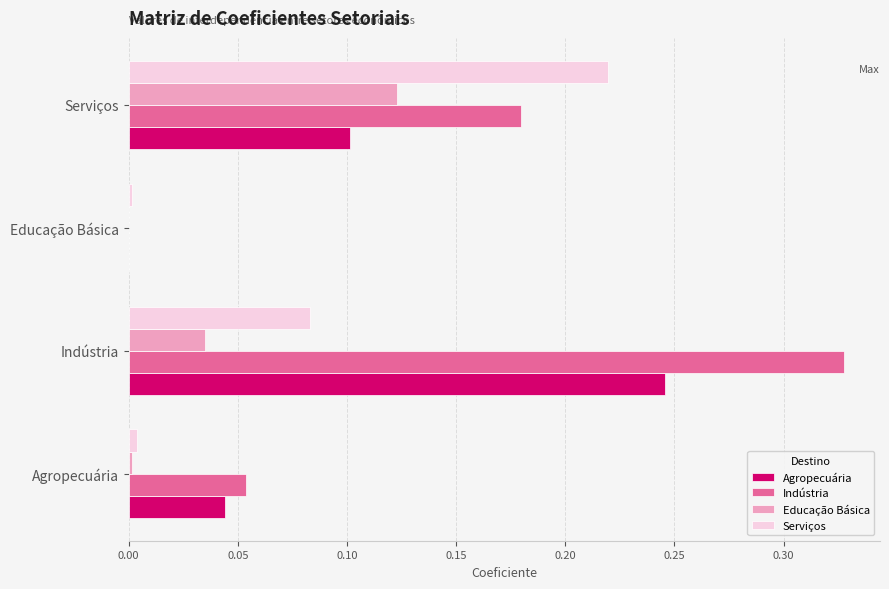

True or false: Serviços has a value of 0.0 at Agropecuária.

True